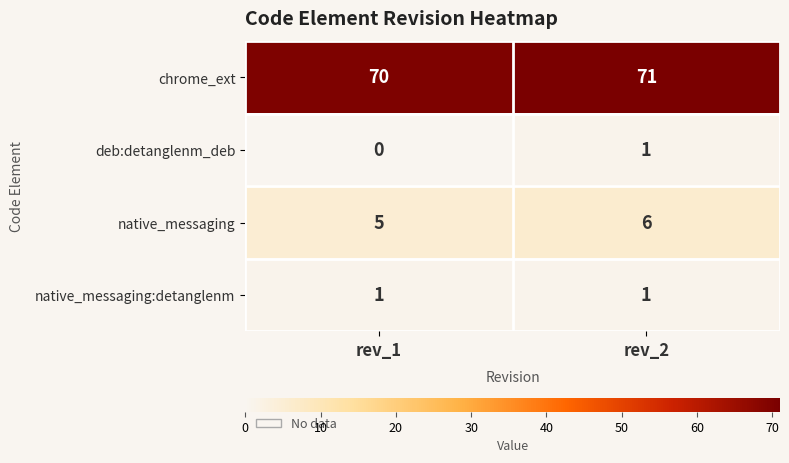

What is the total value across all series at rev_2?

79